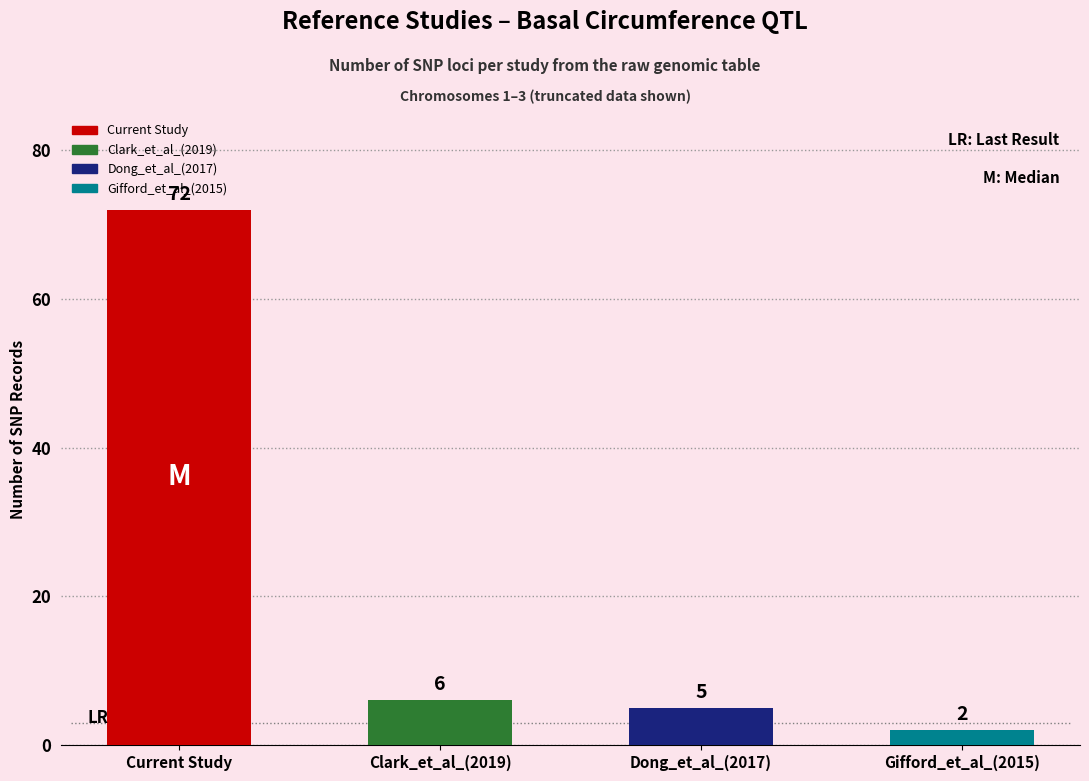

Reading left to right, transcribe all the data shown in this chart.

Current Study=72	Clark_et_al_(2019)=6	Dong_et_al_(2017)=5	Gifford_et_al_(2015)=2